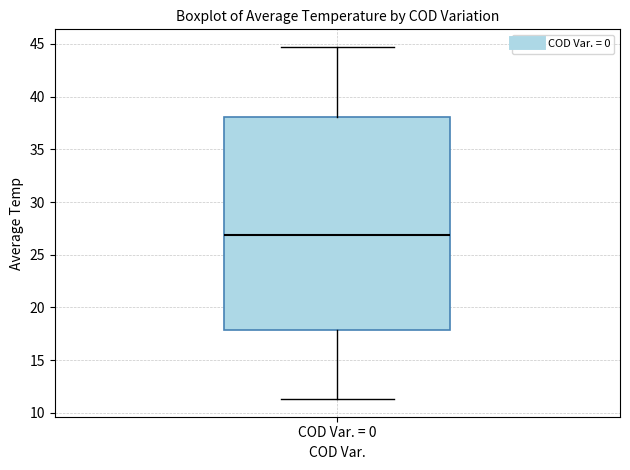

Read this box plot against the y-axis: the position of the median line, the range covered by the box, and the ends of both whiskers. The values are not printed on the chart, so give them approximately, as read against the axis.

median 27.0, box 18.0 to 38.0, whiskers 11.5 to 44.5